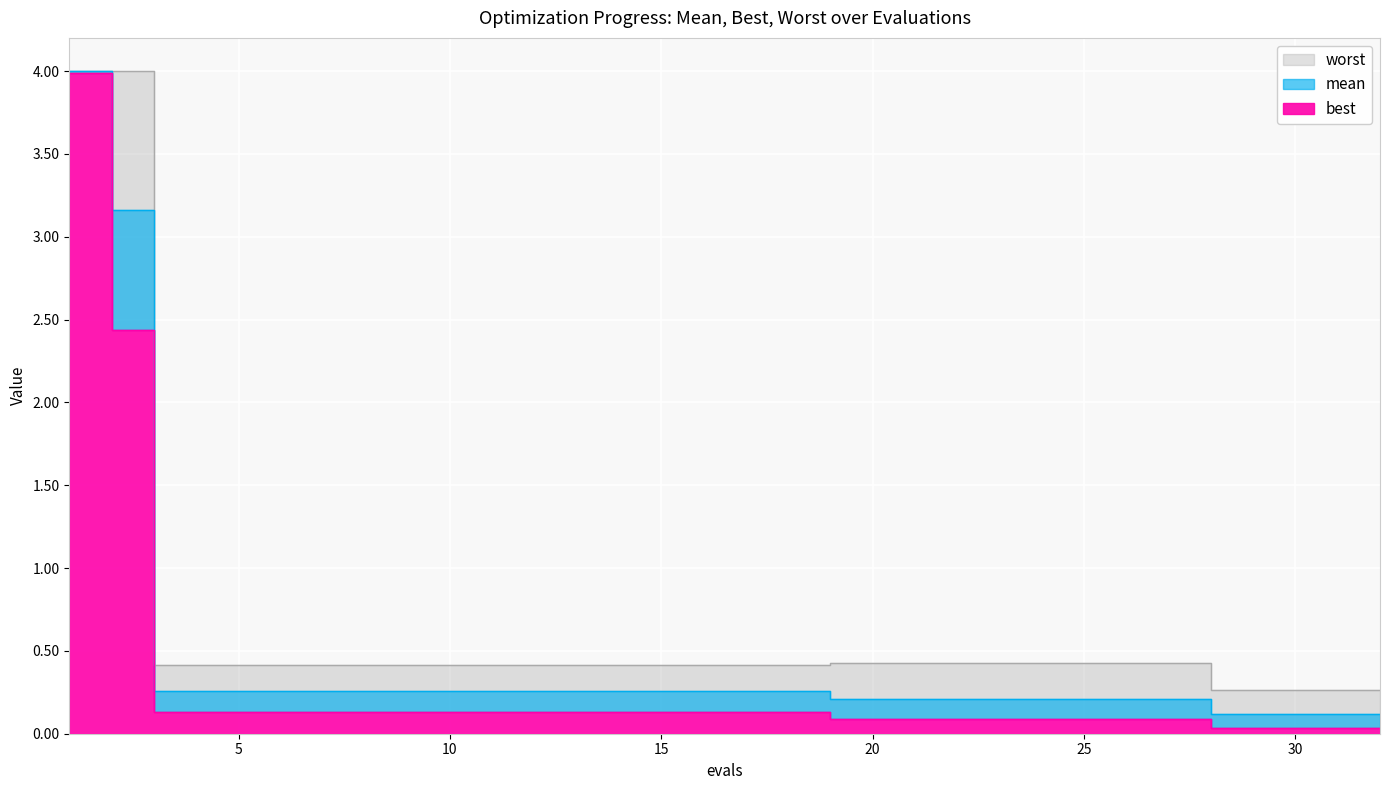

At 7, list the series in order from largest to smallest.

worst, mean, best